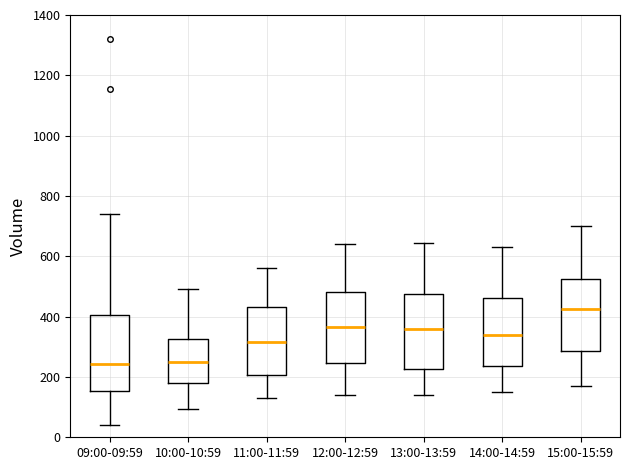

Reading left to right, transcribe this box plot: for each box, give where its median line is, the range the box spans, and where its two whiskers end, as read against the y-axis. The values are not printed on the chart, so give them approximately, as read against the axis.

09:00-09:59: median 240, box 160 to 400, whiskers 40 to 740
10:00-10:59: median 260, box 180 to 320, whiskers 100 to 500
11:00-11:59: median 320, box 200 to 440, whiskers 140 to 560
12:00-12:59: median 360, box 240 to 480, whiskers 140 to 640
13:00-13:59: median 360, box 220 to 480, whiskers 140 to 640
14:00-14:59: median 340, box 240 to 460, whiskers 160 to 640
15:00-15:59: median 420, box 280 to 520, whiskers 180 to 700